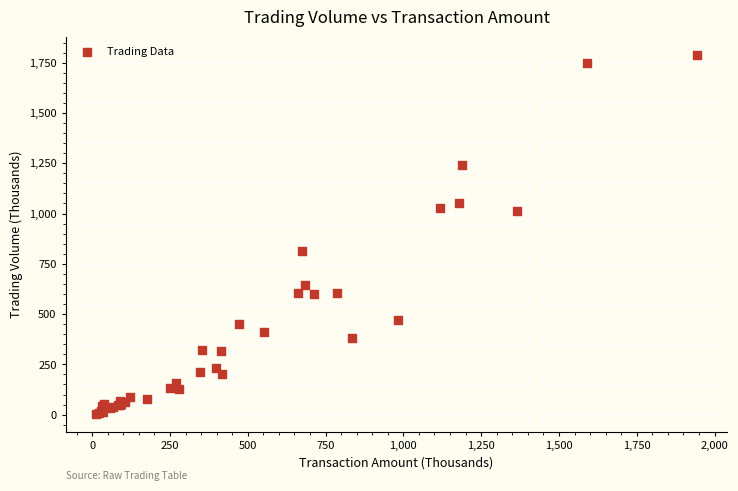

What Y value in the scatter plot is closest to 897?

814